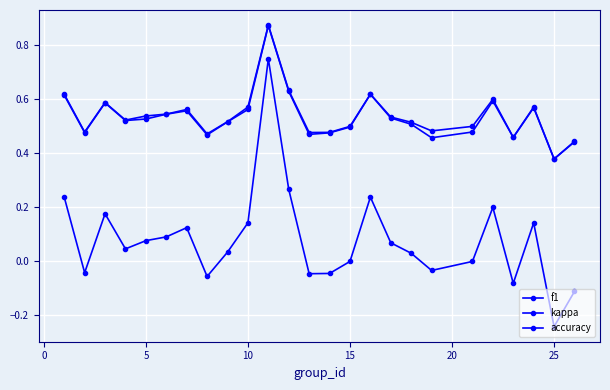

How many distinct data groups are displayed?

3